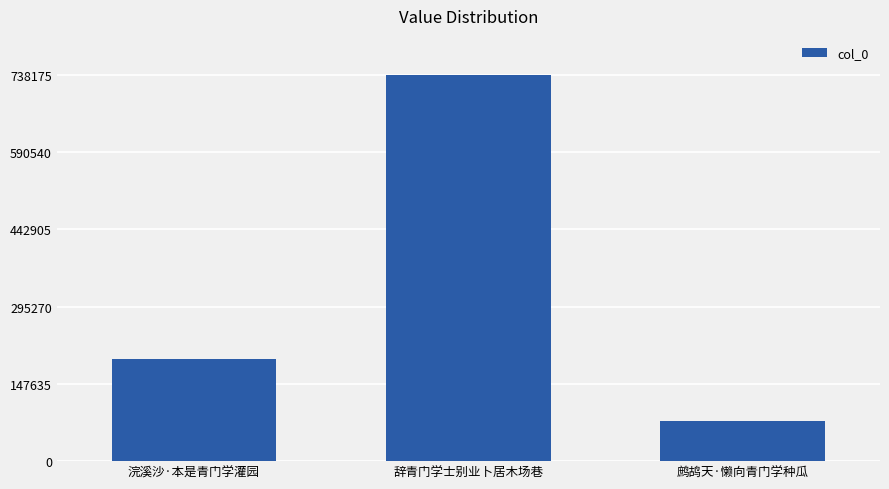

How many data points does each series have?

3